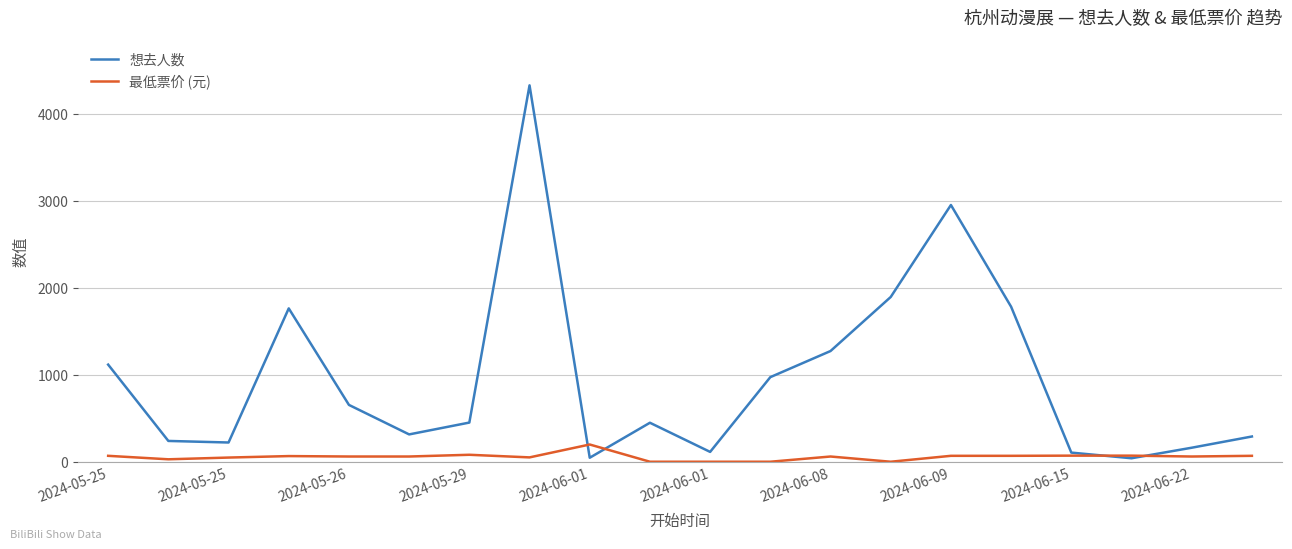

Which series has the largest range (max minus min)?

想去人数